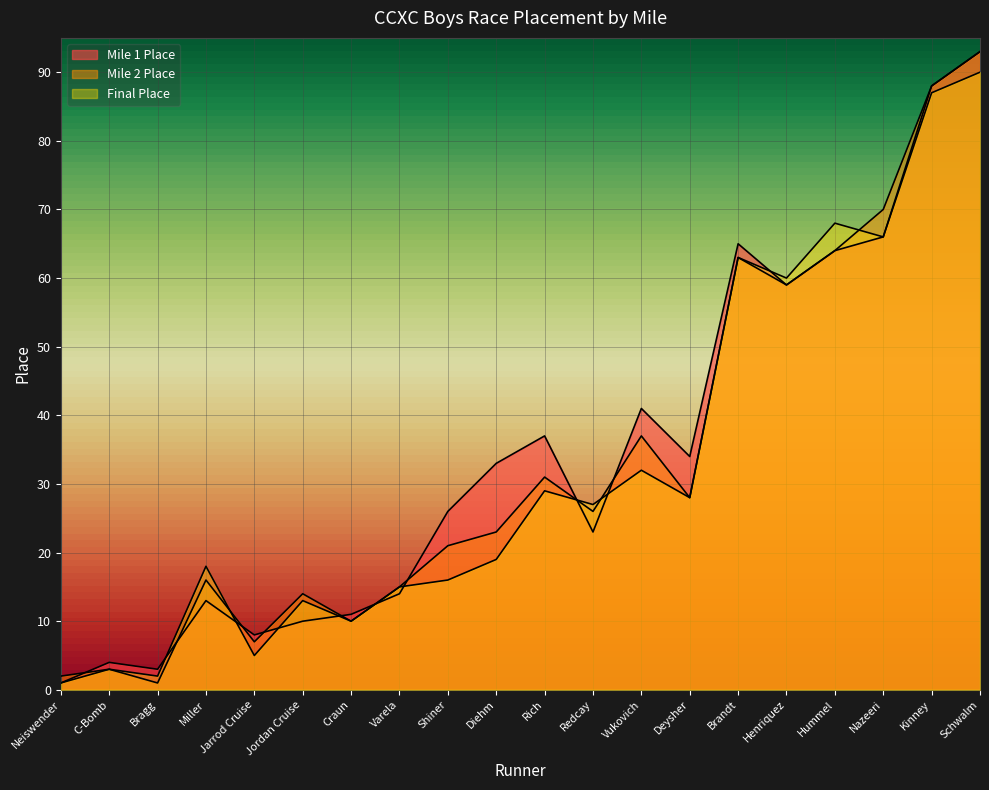

Where does the Final Place series first go above 27?

Rich